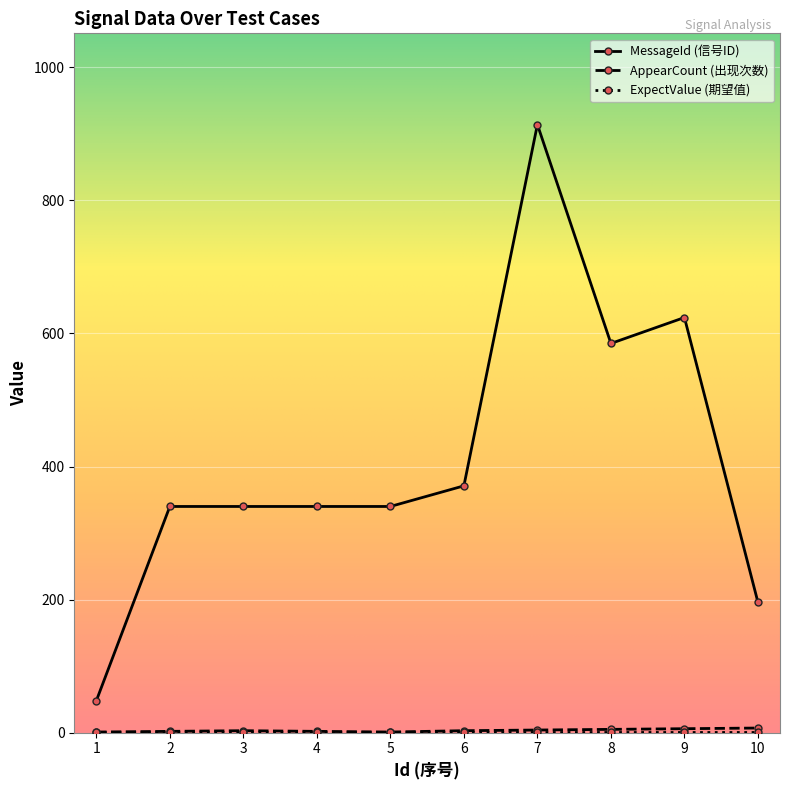

Which series has the largest total across all categories?

MessageId (信号ID)